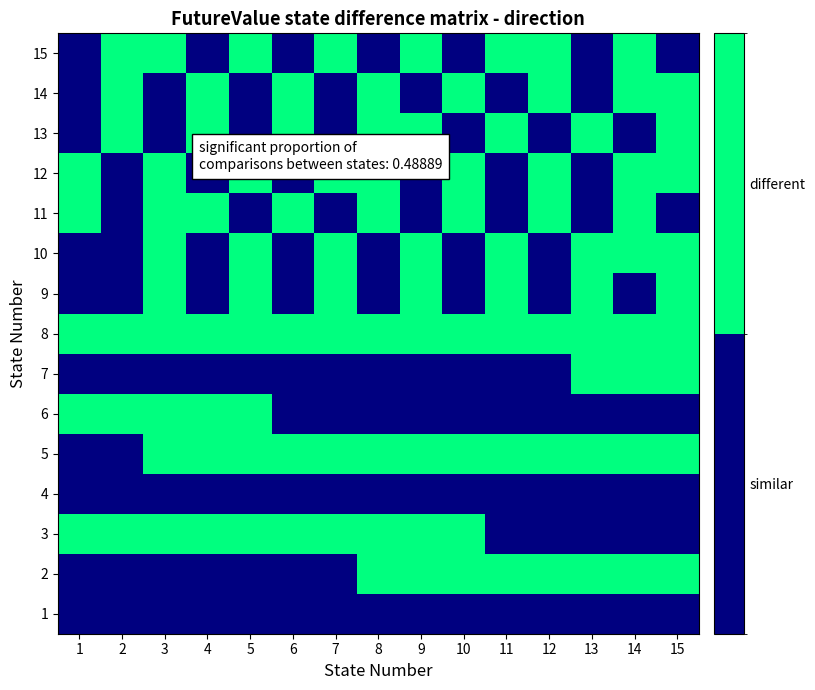

List the series in order of their peak value, highest first.

2, 3, 5, 6, 7, 8, 9, 10, 11, 12, 13, 14, 15, 1, 4